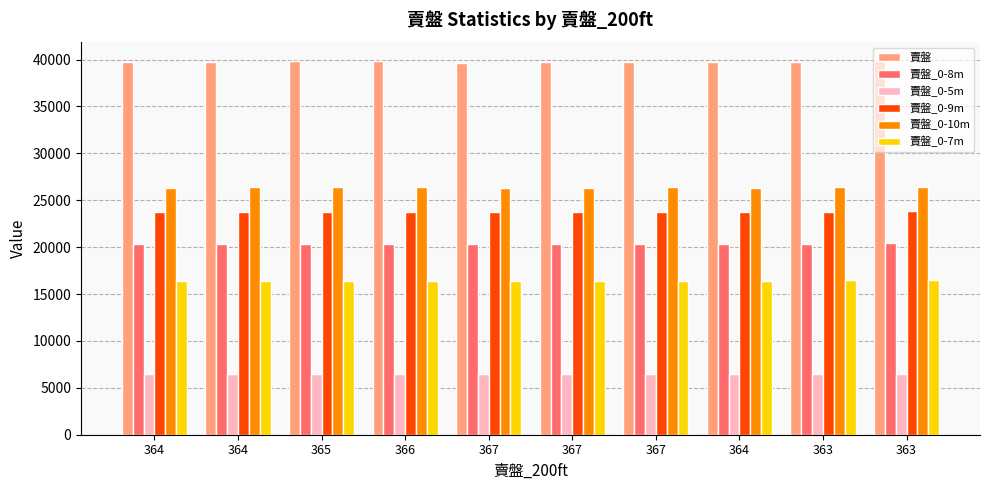

What is the value of the 賣盤_0-10m bar at the 10th from the left?

26408